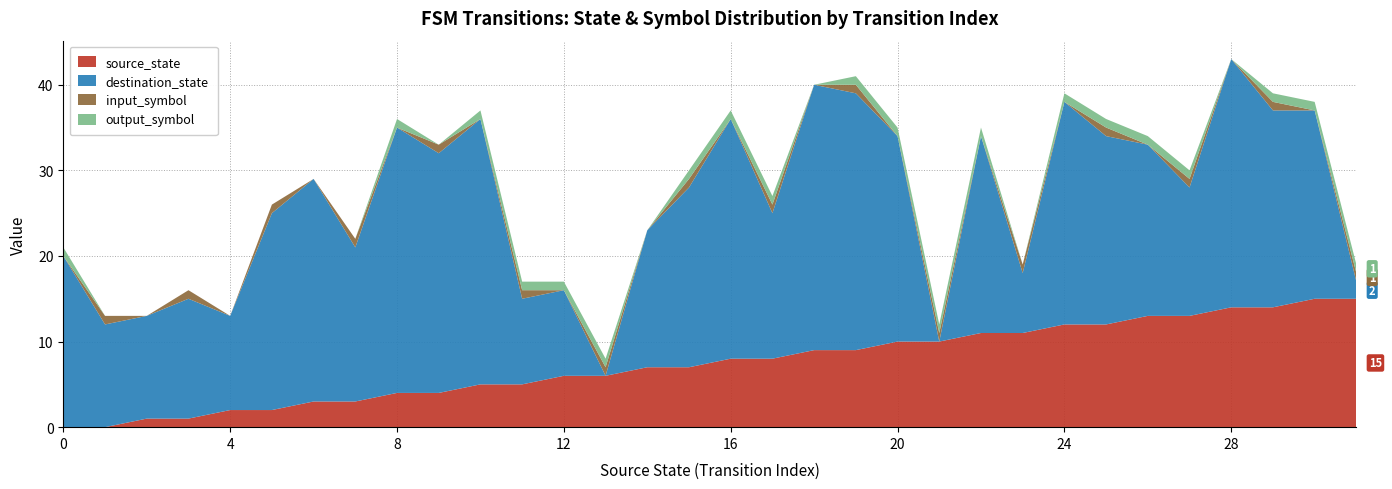

Reading left to right, extract all data points from this chart.

source_state: 0	0	1	1	2	2	3	3	4	4	5	5	6	6	7	7	8	8	9	9	10	10	11	11	12	12	13	13	14	14	15	15
destination_state: 20	12	12	14	11	23	26	18	31	28	31	10	10	0	16	21	28	17	31	30	24	0	23	7	26	22	20	15	29	23	22	2
input_symbol: 0	1	0	1	0	1	0	1	0	1	0	1	0	1	0	1	0	1	0	1	0	1	0	1	0	1	0	1	0	1	0	1
output_symbol: 1	0	0	0	0	0	0	0	1	0	1	1	1	1	0	1	1	1	0	1	1	1	1	0	1	1	1	1	0	1	1	1